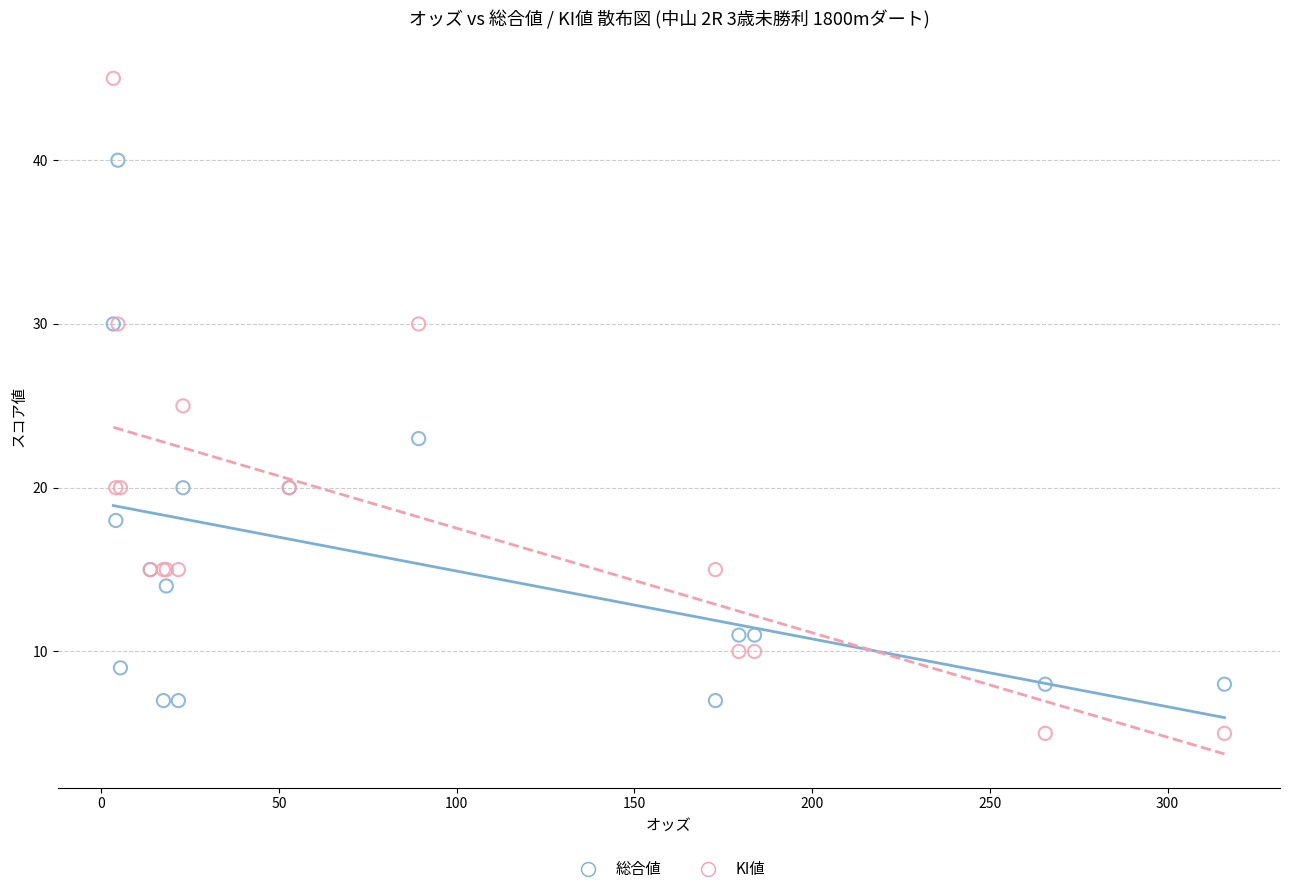

Which series reaches the maximum Y coordinate?

KI値